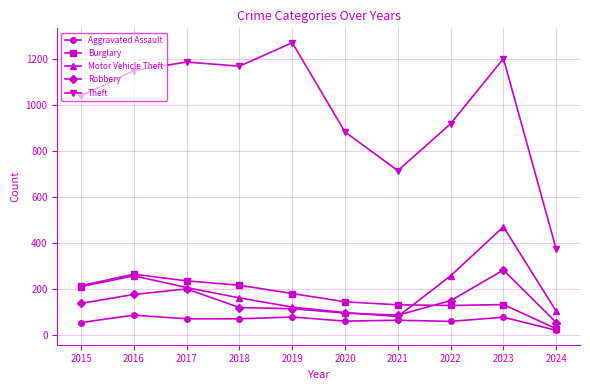

How many categories are shown in the chart?

10